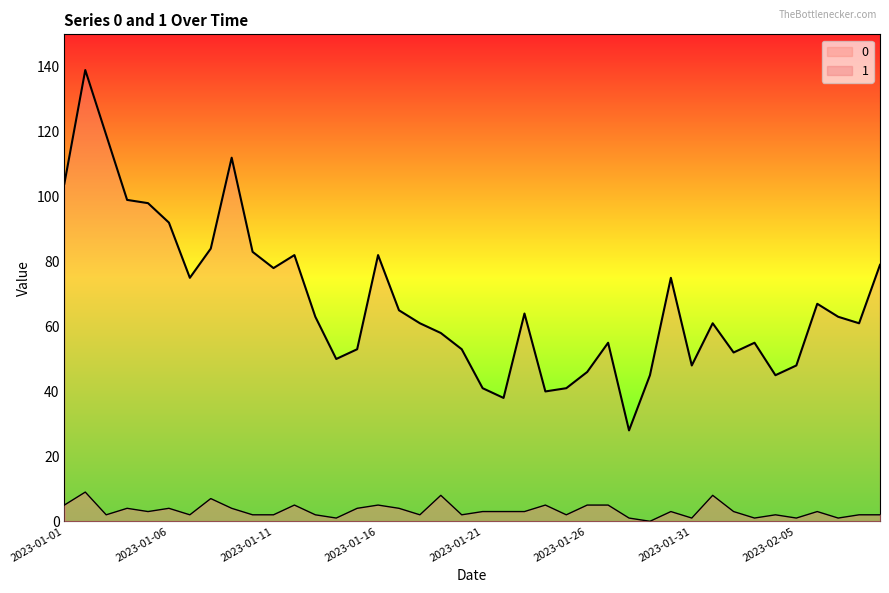

Reading left to right, extract all data points from this chart.

0: 2023-01-01=104	2023-01-02=139	2023-01-03=119	2023-01-04=99	2023-01-05=98	2023-01-06=92	2023-01-07=75	2023-01-08=84	2023-01-09=112	2023-01-10=83	2023-01-11=78	2023-01-12=82	2023-01-13=63	2023-01-14=50	2023-01-15=53	2023-01-16=82	2023-01-17=65	2023-01-18=61	2023-01-19=58	2023-01-20=53	2023-01-21=41	2023-01-22=38	2023-01-23=64	2023-01-24=40	2023-01-25=41	2023-01-26=46	2023-01-27=55	2023-01-28=28	2023-01-29=45	2023-01-30=75	2023-01-31=48	2023-02-01=61	2023-02-02=52	2023-02-03=55	2023-02-04=45	2023-02-05=48	2023-02-06=67	2023-02-07=63	2023-02-08=61	2023-02-09=79
1: 2023-01-01=5	2023-01-02=9	2023-01-03=2	2023-01-04=4	2023-01-05=3	2023-01-06=4	2023-01-07=2	2023-01-08=7	2023-01-09=4	2023-01-10=2	2023-01-11=2	2023-01-12=5	2023-01-13=2	2023-01-14=1	2023-01-15=4	2023-01-16=5	2023-01-17=4	2023-01-18=2	2023-01-19=8	2023-01-20=2	2023-01-21=3	2023-01-22=3	2023-01-23=3	2023-01-24=5	2023-01-25=2	2023-01-26=5	2023-01-27=5	2023-01-28=1	2023-01-29=0	2023-01-30=3	2023-01-31=1	2023-02-01=8	2023-02-02=3	2023-02-03=1	2023-02-04=2	2023-02-05=1	2023-02-06=3	2023-02-07=1	2023-02-08=2	2023-02-09=2